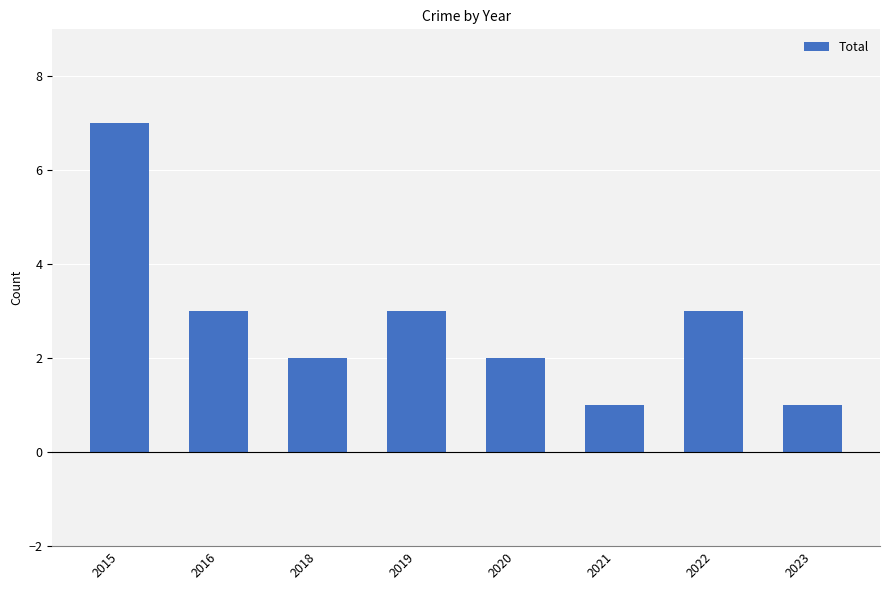

Which label corresponds to the largest value in the chart?

2015